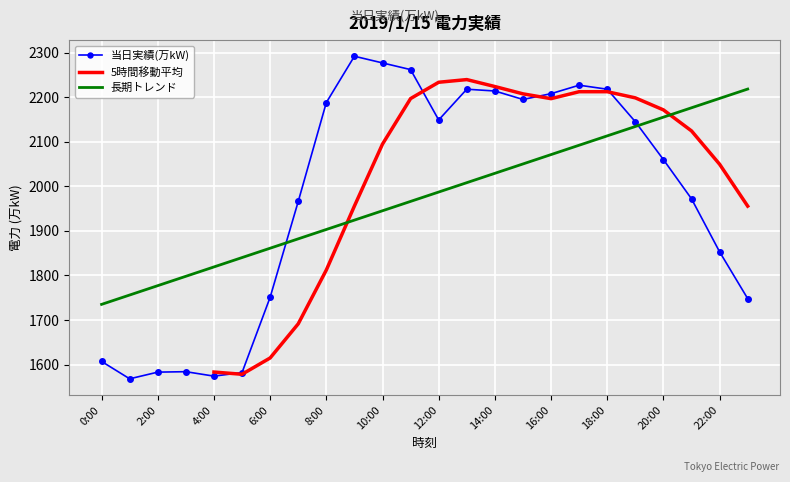

Which category has the lowest value across all series?

1:00